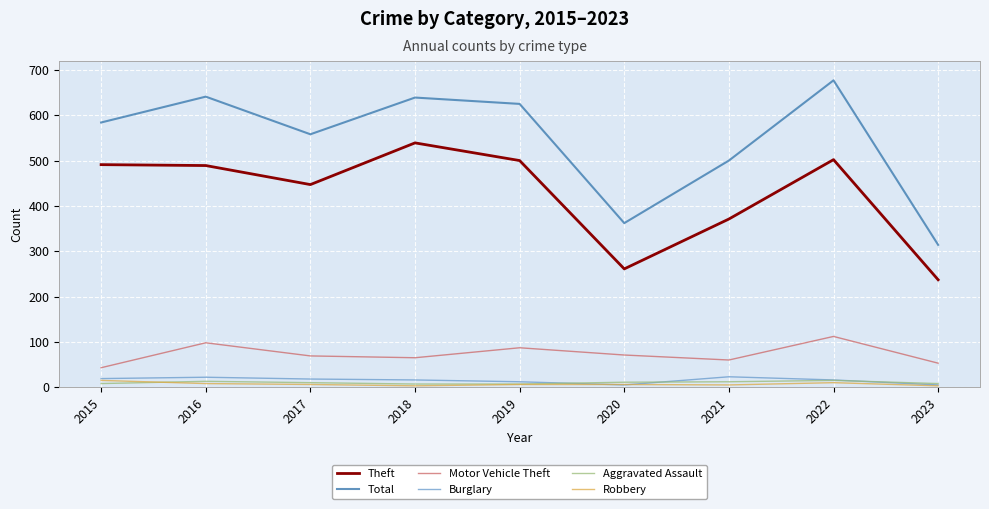

The Aggravated Assault series shows 8 at 2015. True or false?

True